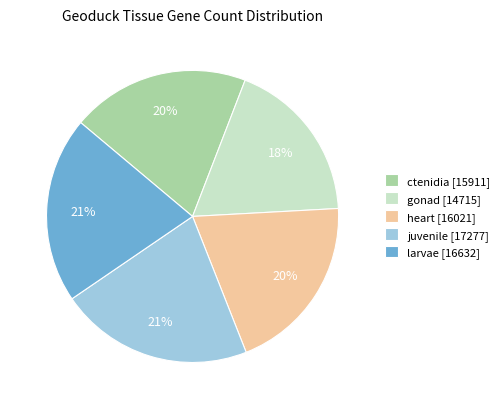

Does any single category account for the majority?

No